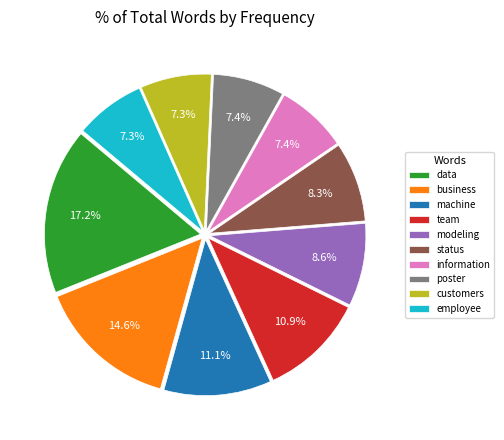

Combined, do data and business account for over 50%?

No